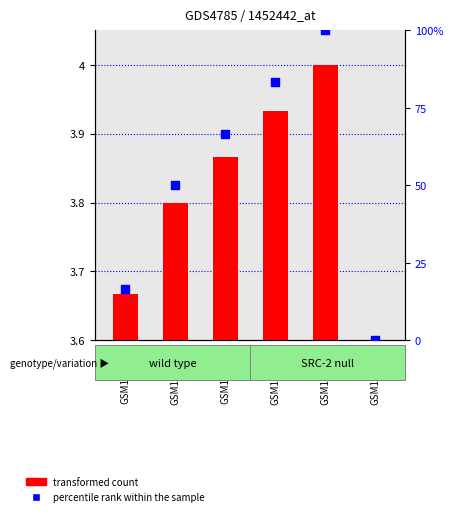

At which category is the sum across all series the highest?

GSM1327831